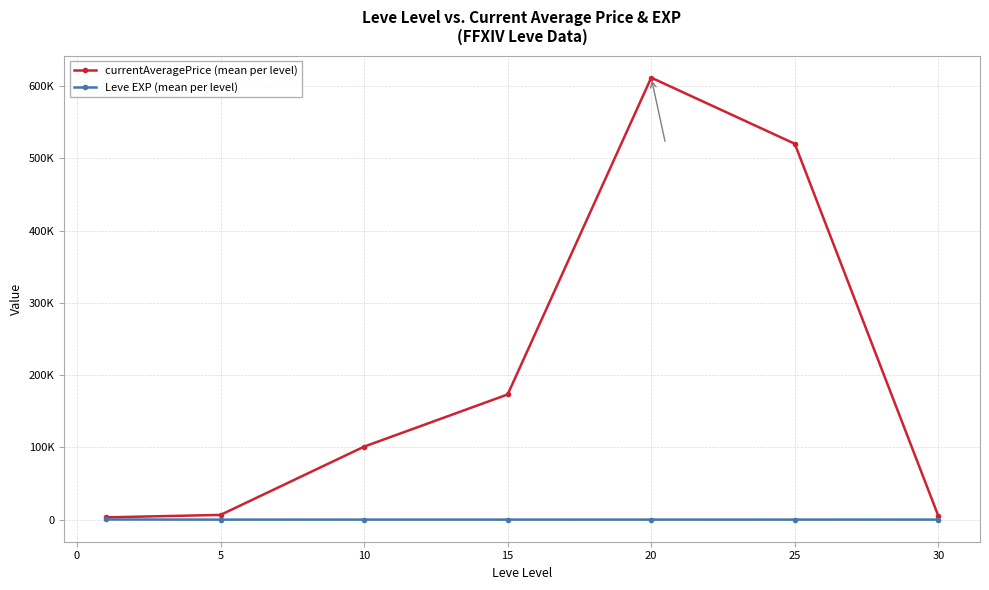

Is this an area chart (filled region under the line)?

No